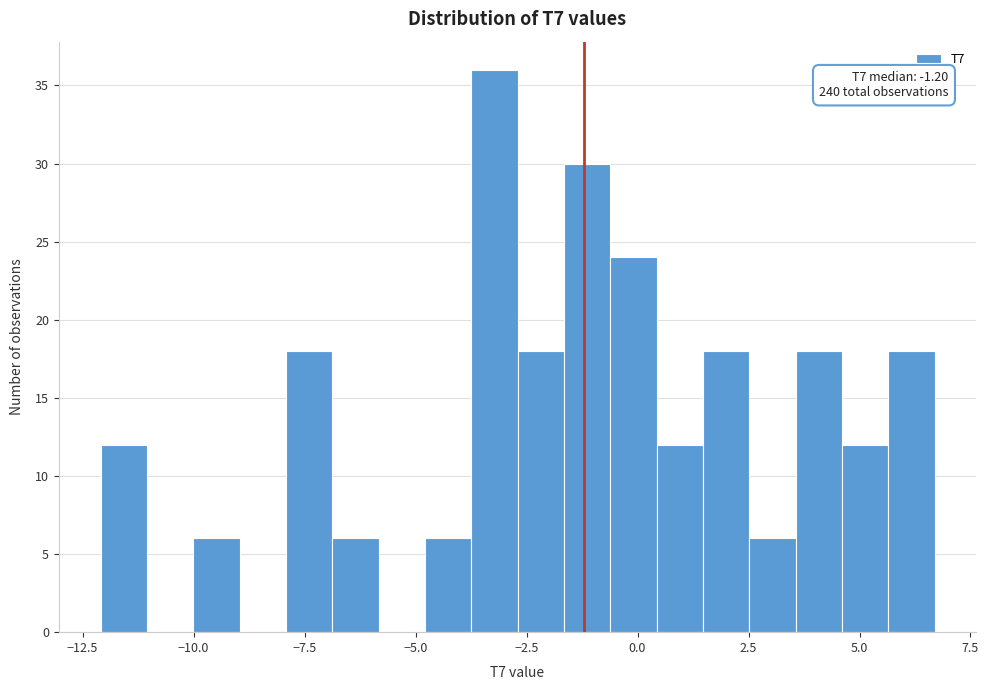

Read against the x-axis, roughly where is the centre of the tallest bar?

-3.0